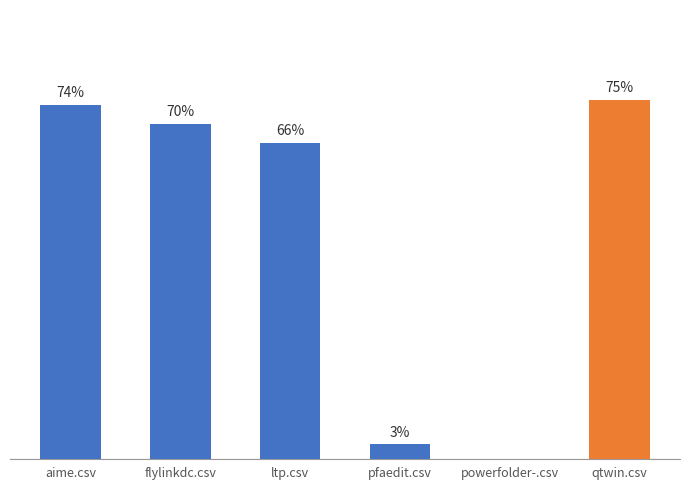

Is it true that the value at pfaedit.csv is 0.0?

True